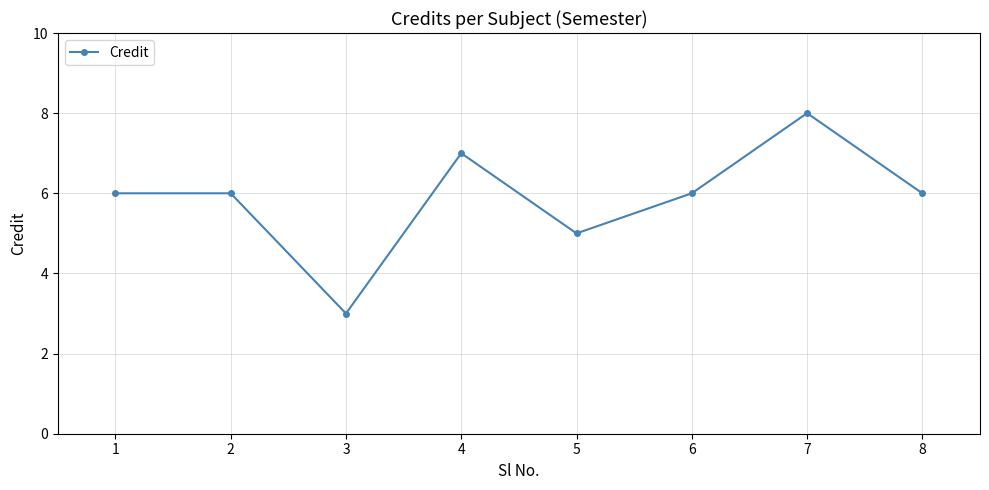

Reading left to right, list all the values displayed in this chart.

1=6	2=6	3=3	4=7	5=5	6=6	7=8	8=6